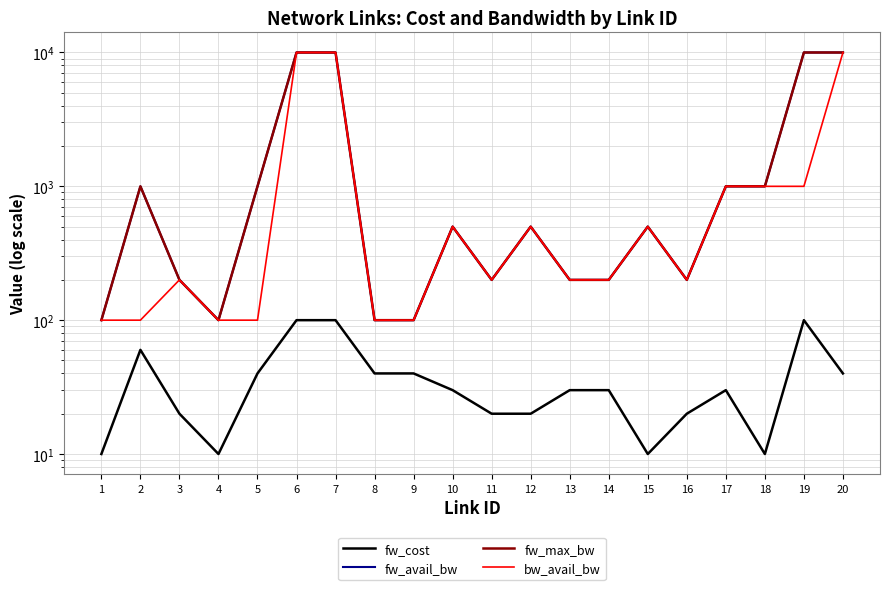

Which series has the largest total across all categories?

fw_avail_bw